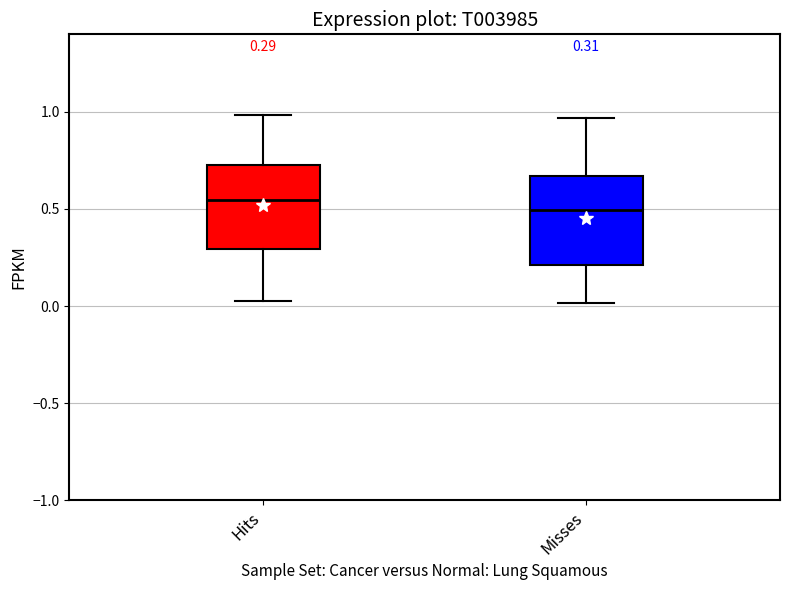

Which box's median line is the highest?

Hits